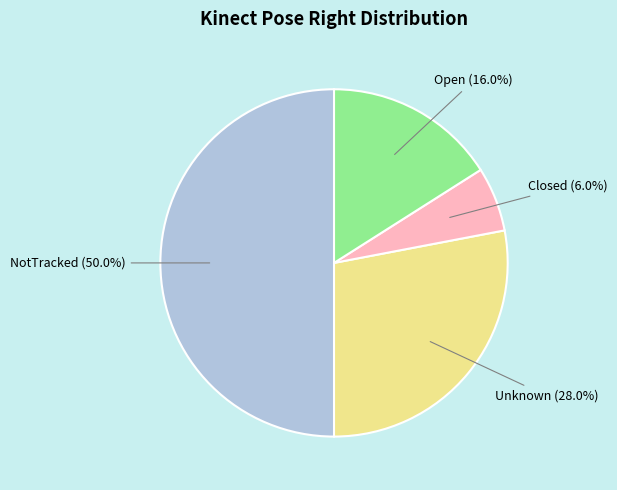

Rank the categories by value from lowest to highest.

Closed, Open, Unknown, NotTracked